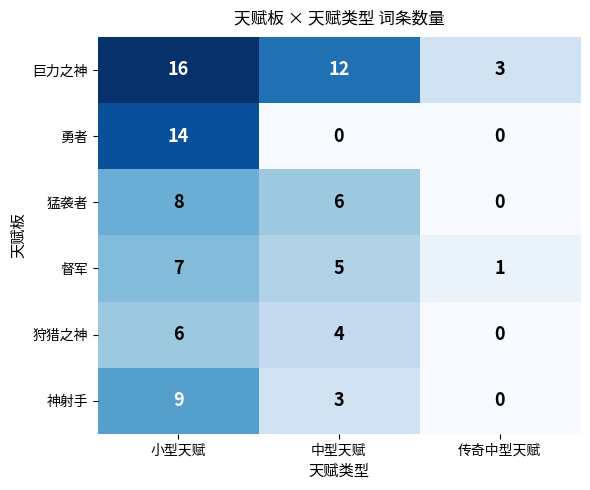

Reading left to right, extract all data points from this chart.

巨力之神: 小型天赋=16	中型天赋=12	传奇中型天赋=3
勇者: 小型天赋=14	中型天赋=0	传奇中型天赋=0
猛袭者: 小型天赋=8	中型天赋=6	传奇中型天赋=0
督军: 小型天赋=7	中型天赋=5	传奇中型天赋=1
狩猎之神: 小型天赋=6	中型天赋=4	传奇中型天赋=0
神射手: 小型天赋=9	中型天赋=3	传奇中型天赋=0